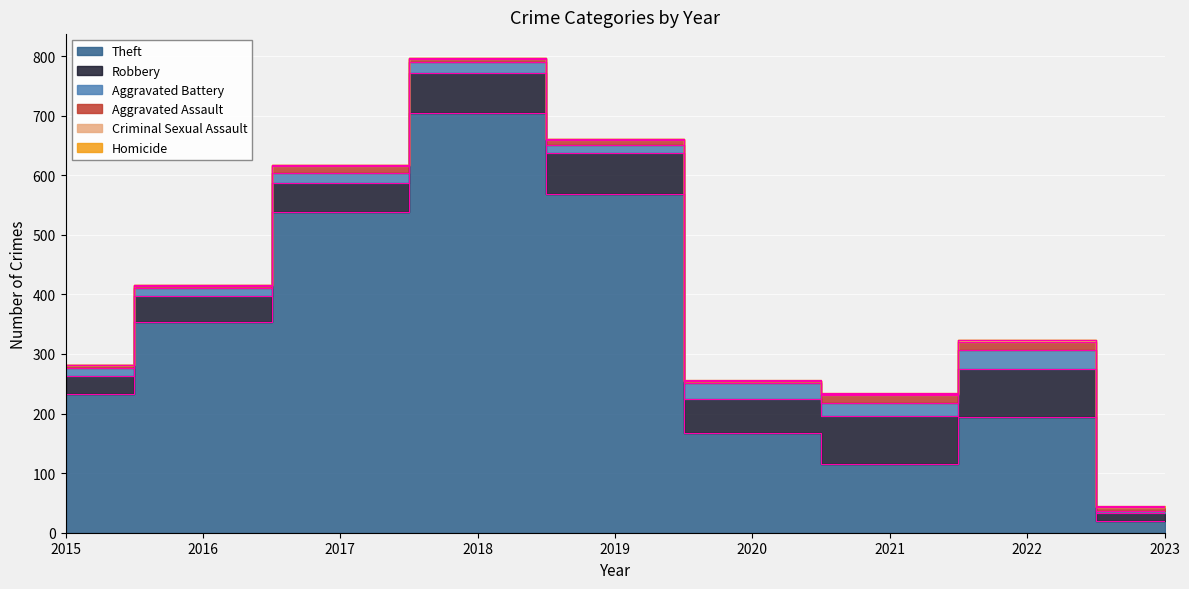

What is the maximum value for Aggravated Assault?

14